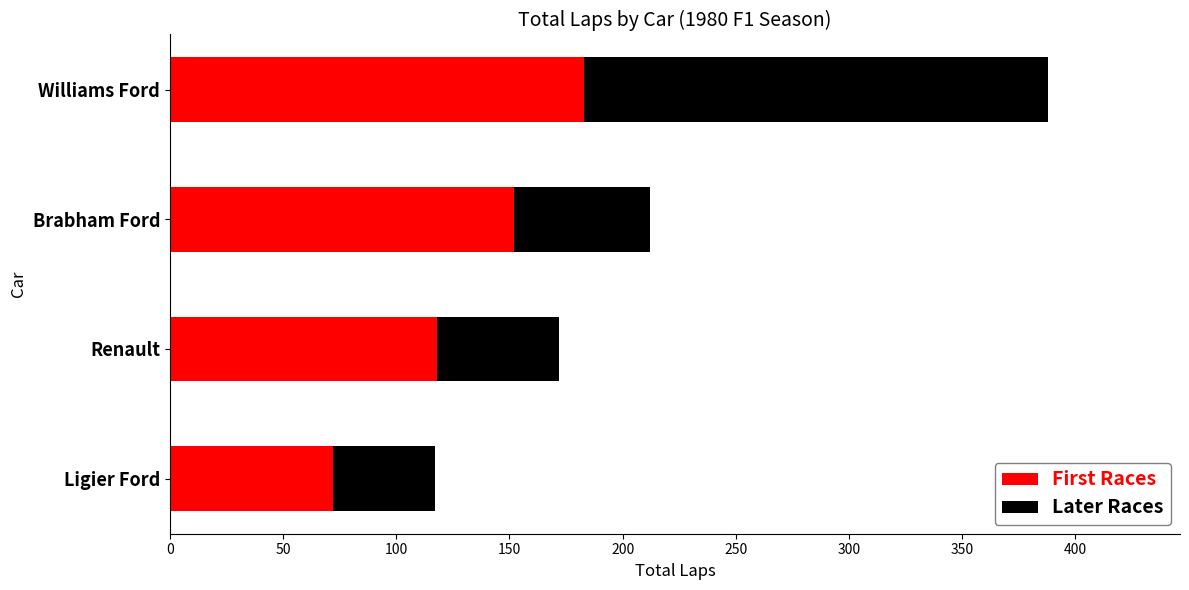

Read the First Races value at Ligier Ford.

72